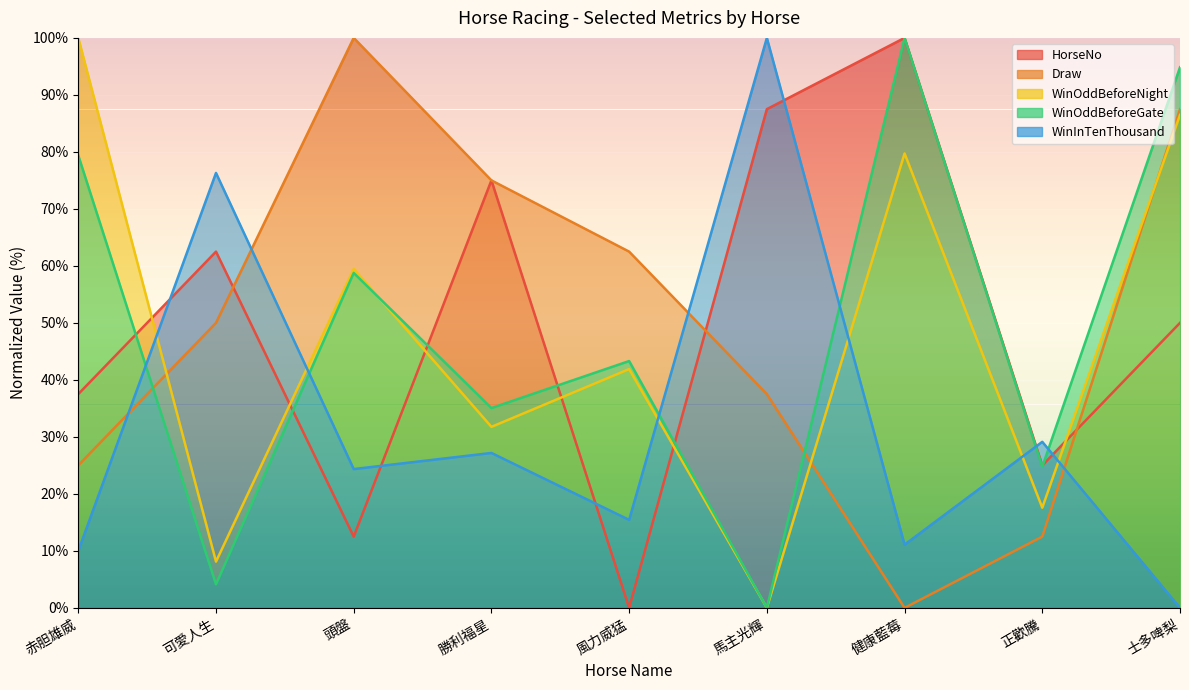

Which has a higher value, 士多啤梨 or 可愛人生?

可愛人生